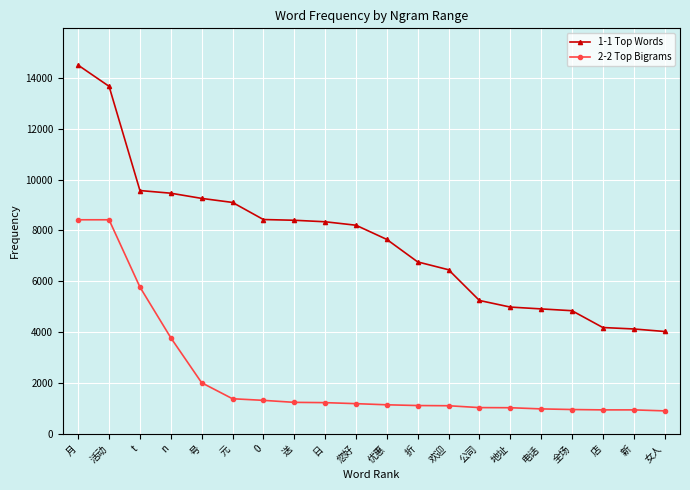

Where does the 2-2 Top Bigrams series first go above 1188?

月